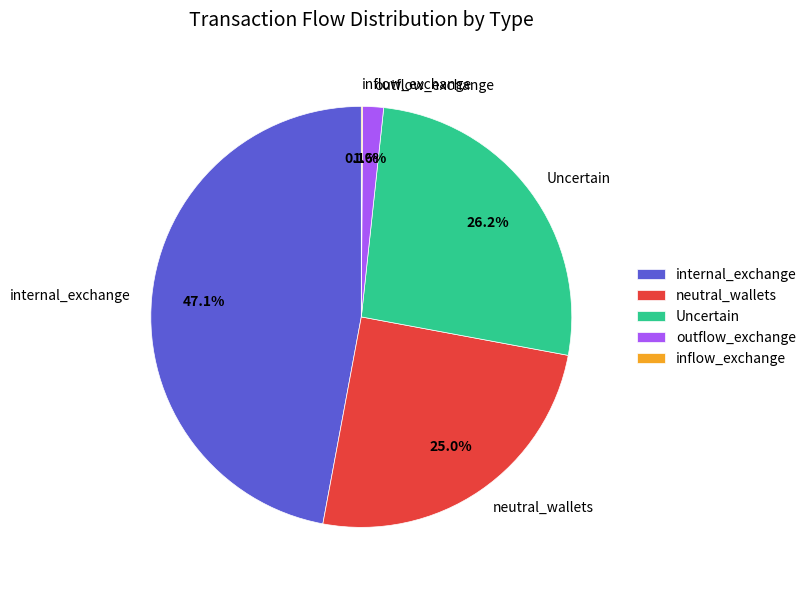

To the nearest percent, what is the average slice percentage?

20%